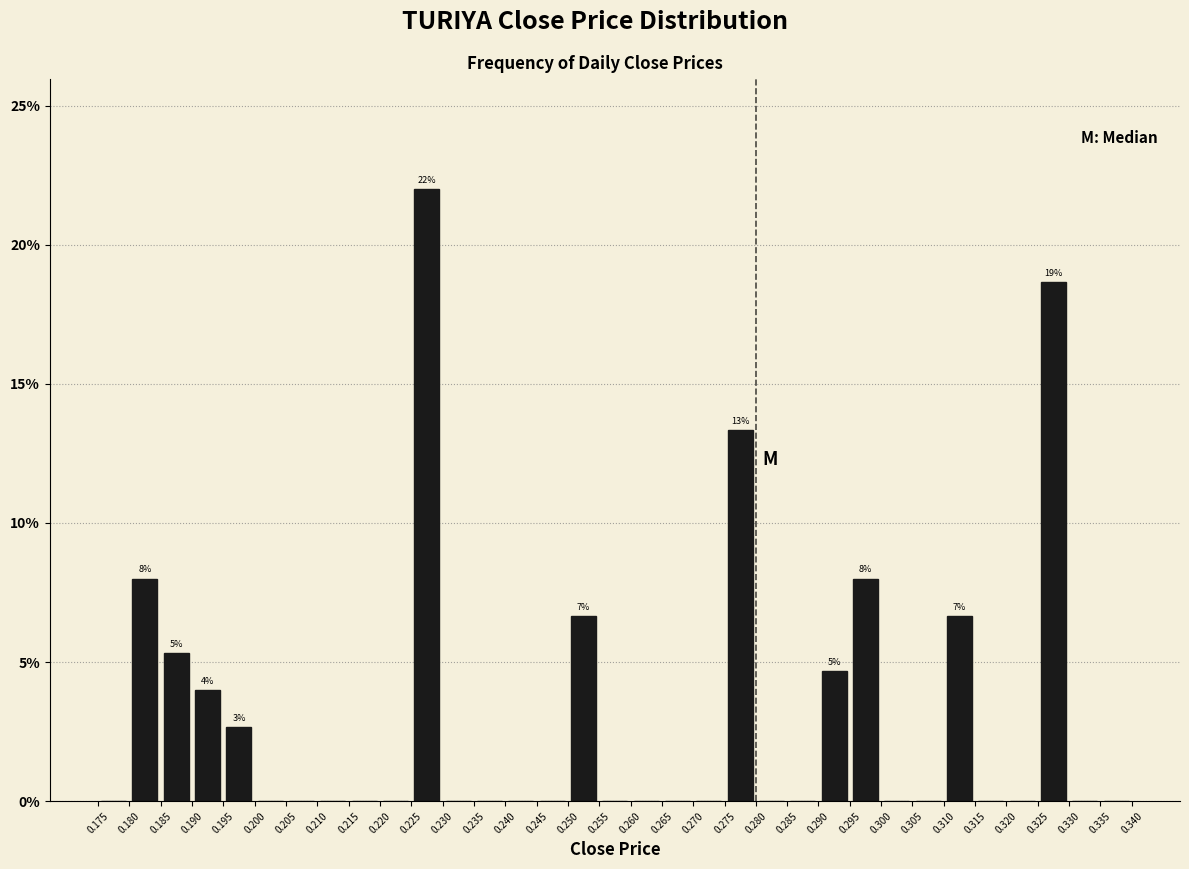

Which range on the x-axis has the tallest bar?

0.225 to 0.230